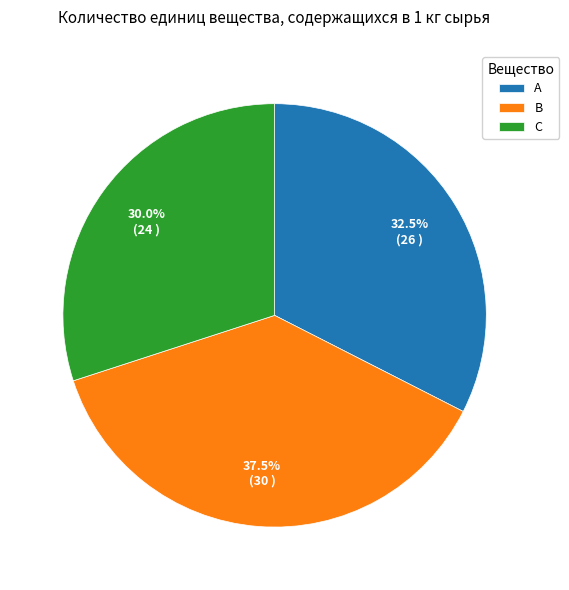

What percentage do C and A together represent?

62.5%